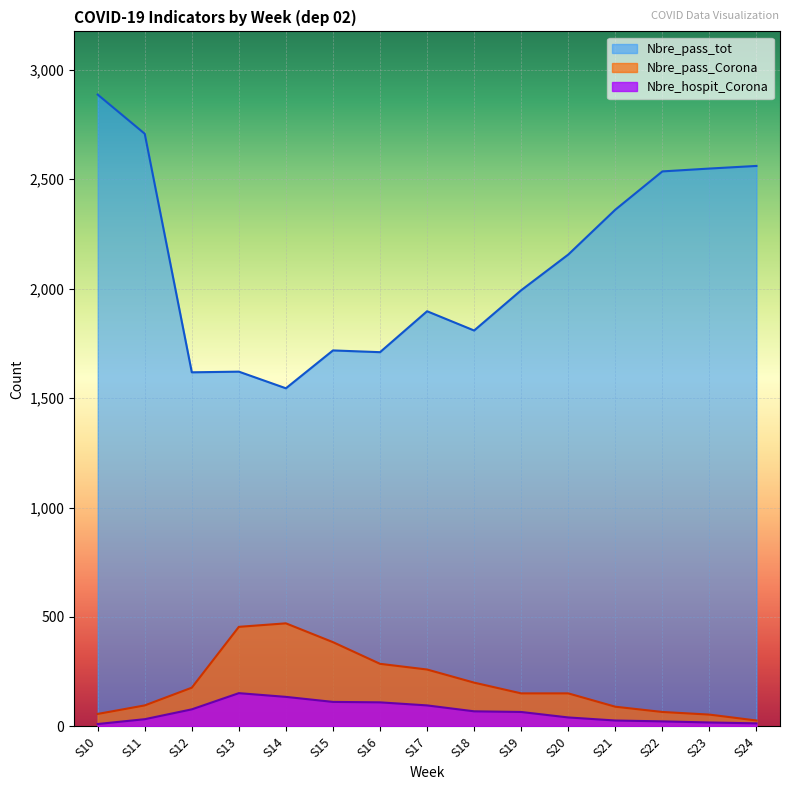

Which has a higher value, S19 or S16?

S19